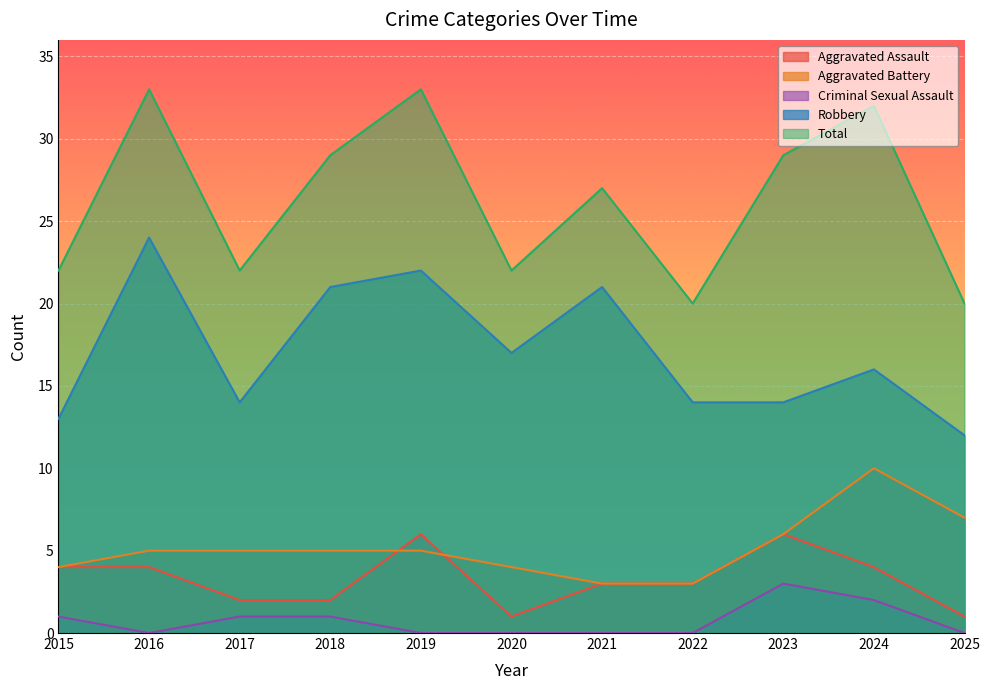

True or false: Criminal Sexual Assault and Robbery cross at least once.

False